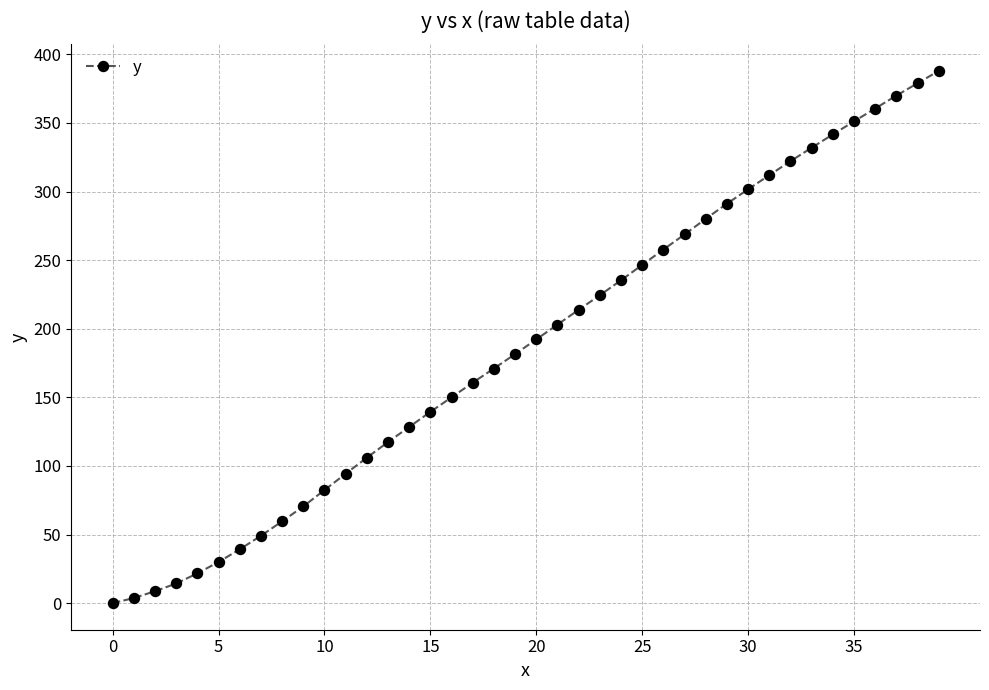

What is the maximum value shown in the chart?

387.9